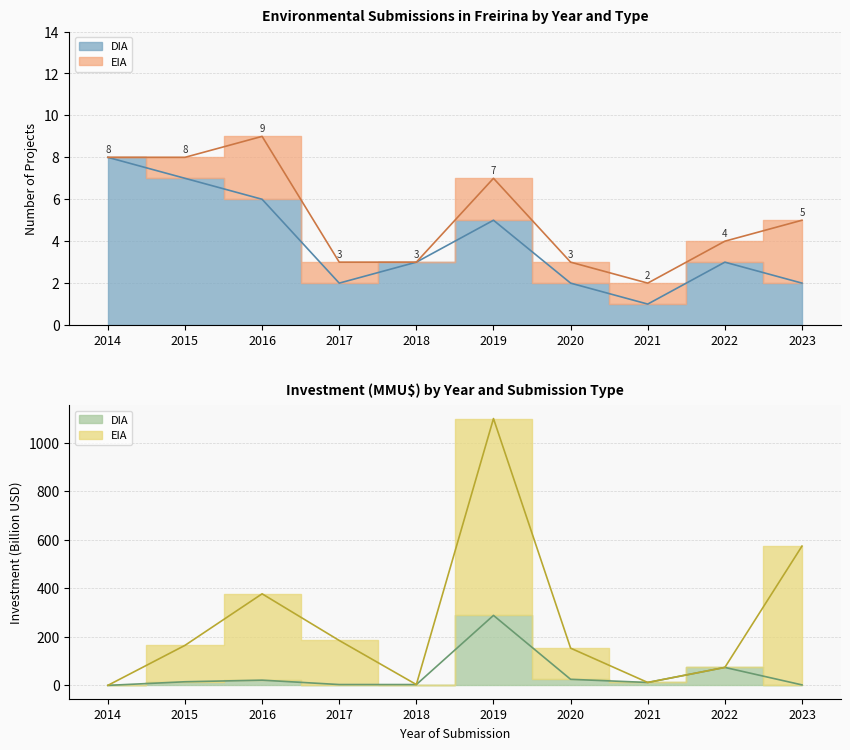

What is the difference between the maximum and minimum values?

7